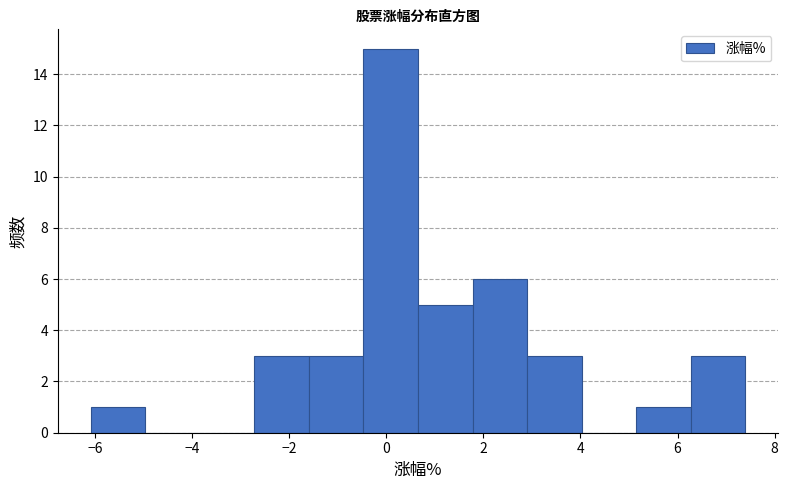

Reading left to right, transcribe this chart: for each bar, give the range it covers on the x-axis and its height. Neither the bar edges nor the heights are printed on the chart, so give them approximately, as read against the axes.

-6.0 to -5.0: 1
-5.0 to -3.8: 0
-3.8 to -2.8: 0
-2.8 to -1.6: 3
-1.6 to -0.4: 3
-0.4 to 0.6: 15
0.6 to 1.8: 5
1.8 to 3.0: 6
3.0 to 4.0: 3
4.0 to 5.2: 0
5.2 to 6.2: 1
6.2 to 7.4: 3